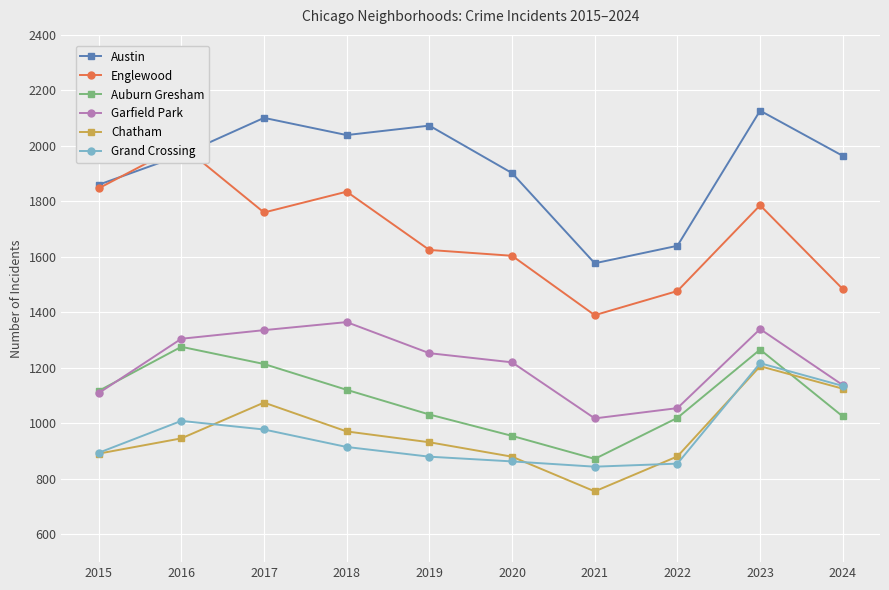

The value of Chatham at 2017 is 609. True or false?

False